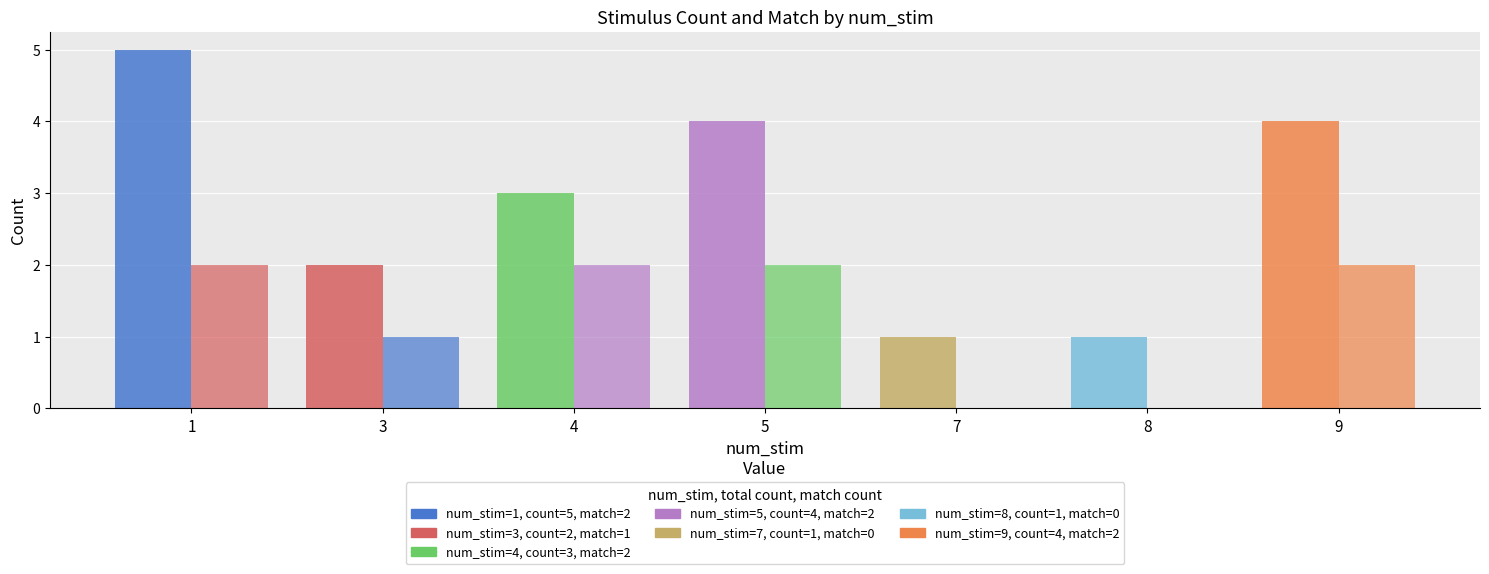

Is it true that match_sum equals 2 at 4?

True